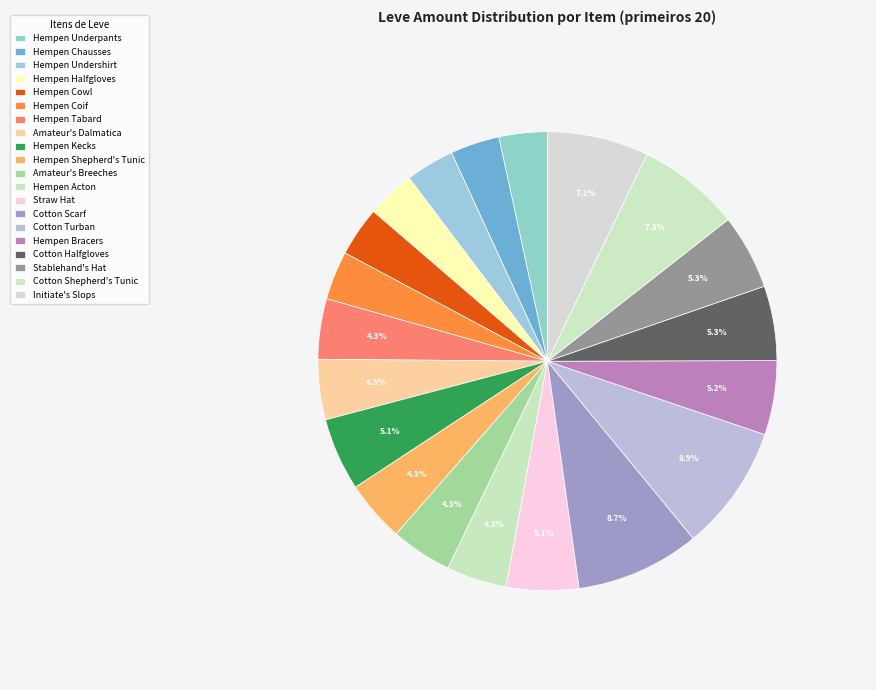

How many slices are in this pie chart?

20